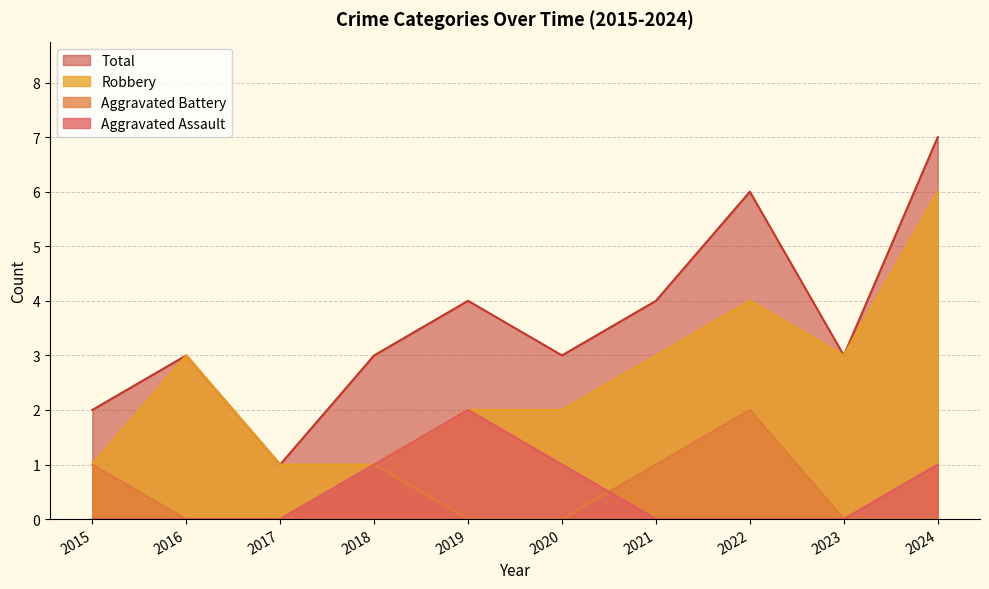

How many interior local valleys does the Robbery series have?

1